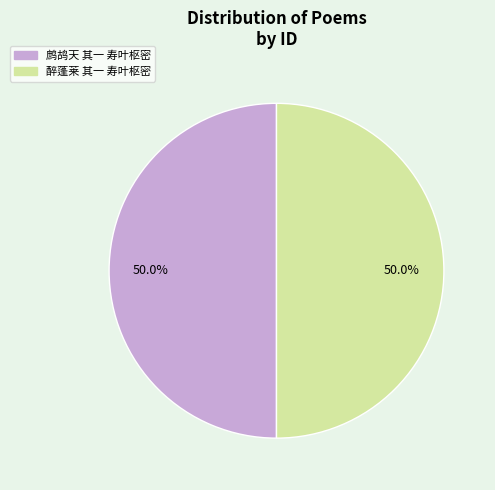

Is the sum of 鹧鸪天 其一 寿叶枢密 and 醉蓬莱 其一 寿叶枢密 greater than half?

Yes